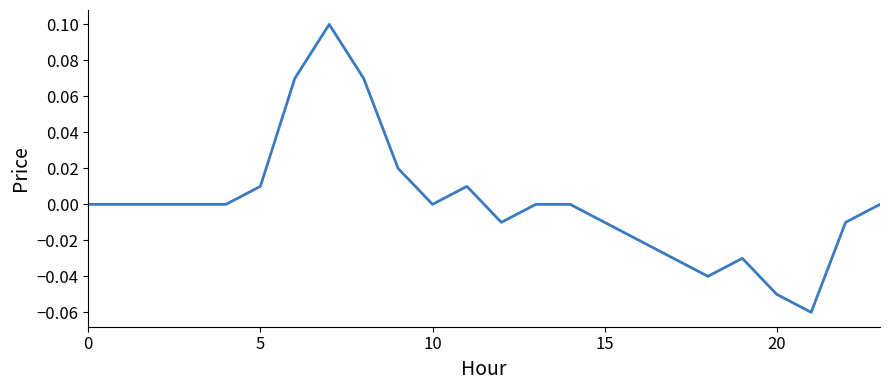

Reading left to right, transcribe all the data shown in this chart.

0.0	0.0	0.0	0.0	0.0	0.0	0.1	0.1	0.1	0.0	0.0	0.0	-0.0	0.0	0.0	-0.0	-0.0	-0.0	-0.0	-0.0	-0.1	-0.1	-0.0	0.0